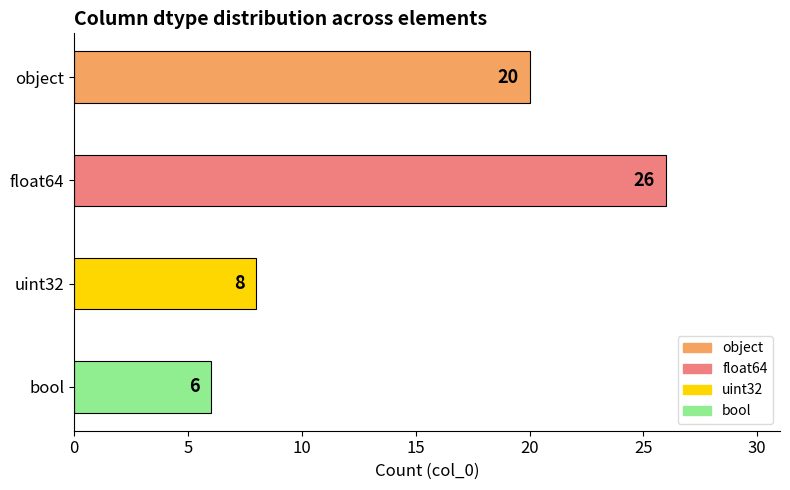

Reading top to bottom, what are all the values shown in this chart?

object=20	float64=26	uint32=8	bool=6